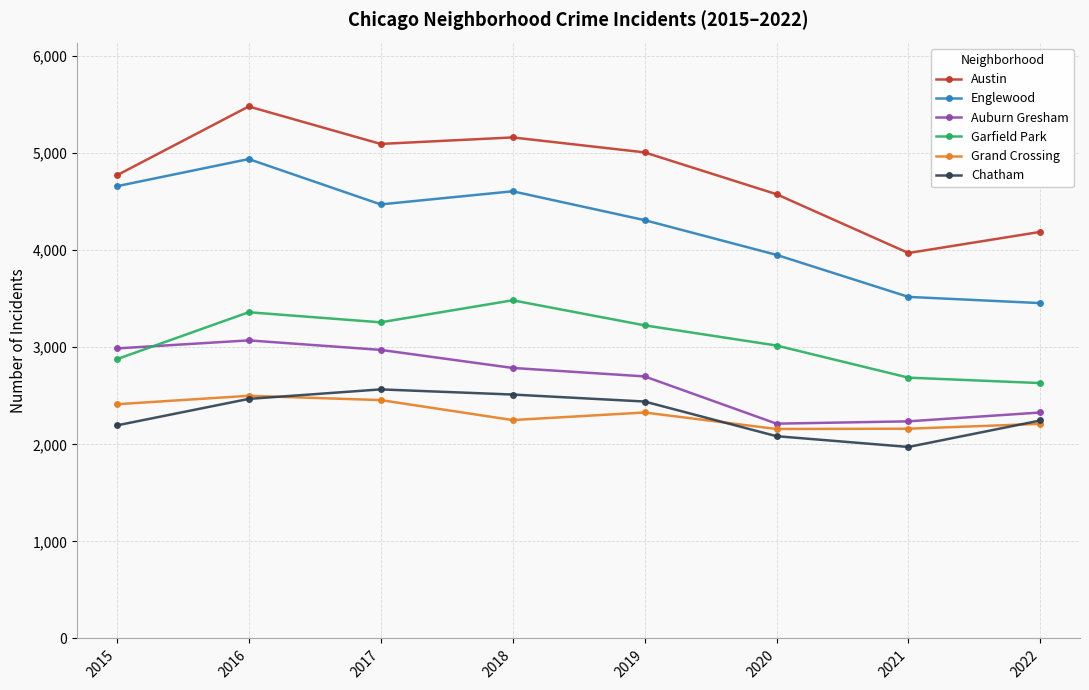

Which series has the largest total across all categories?

Austin